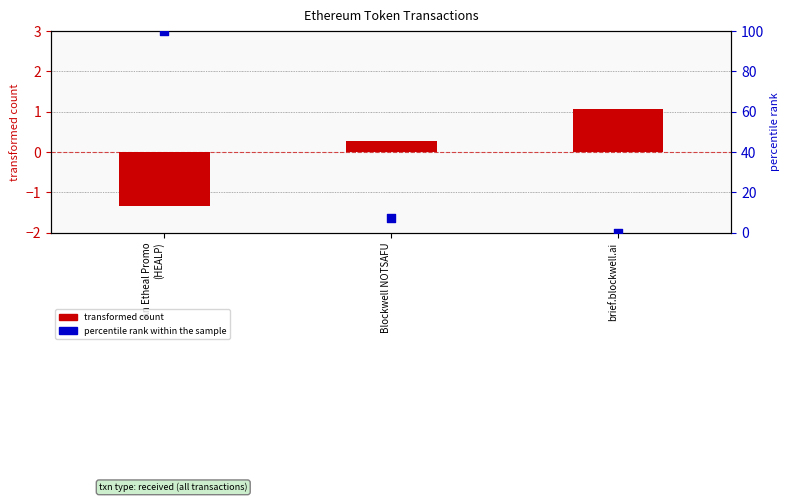

Which series has the largest total across all categories?

percentile rank within the sample